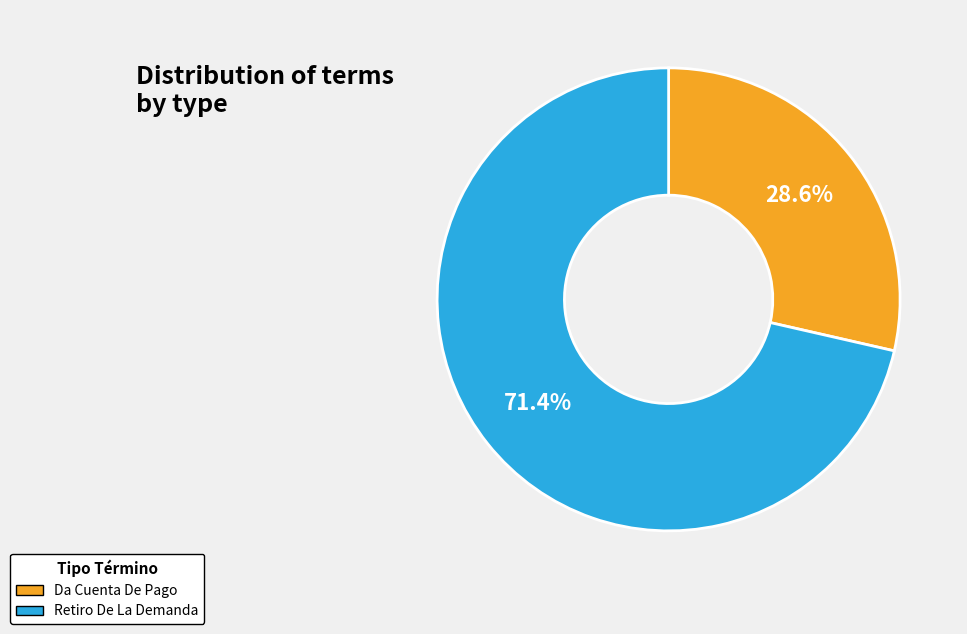

How many slices are in this pie chart?

2